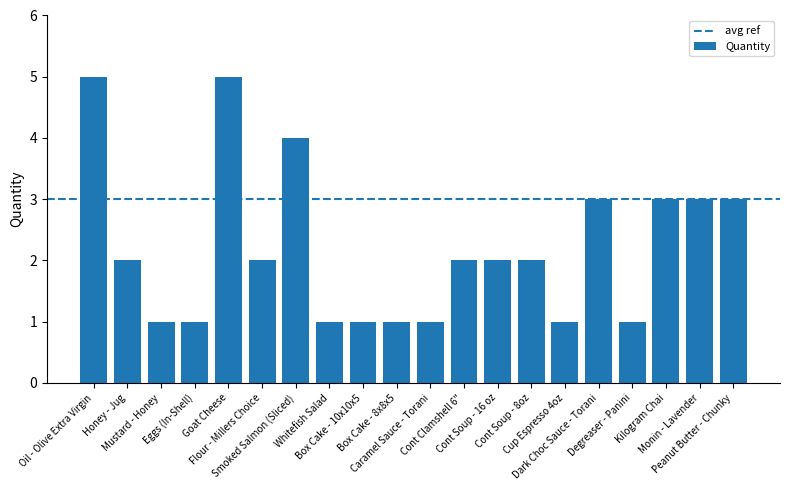

Are the bars horizontal?

No